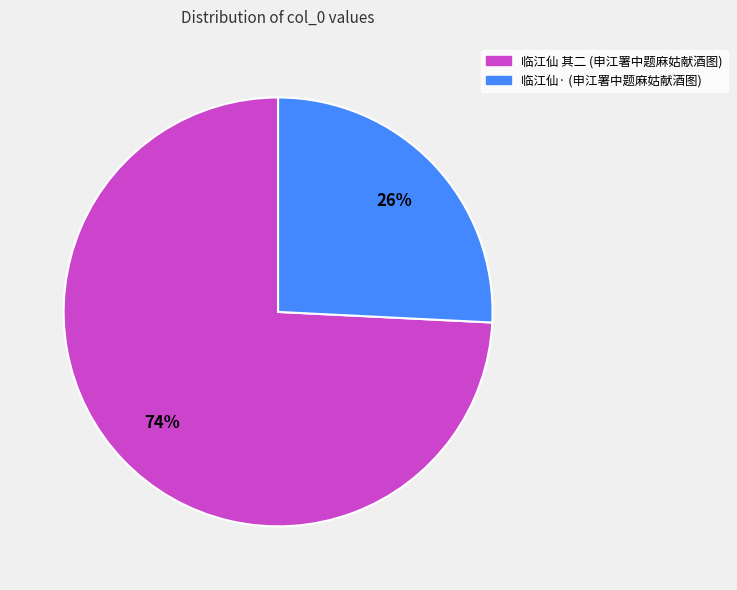

To the nearest percent, what is the average slice percentage?

50%